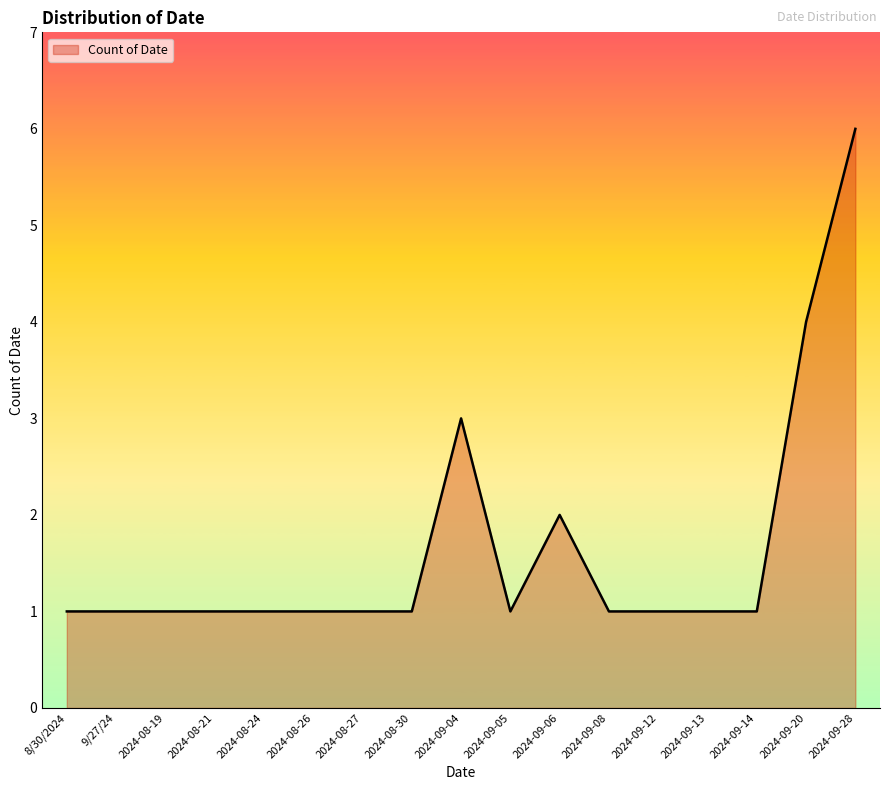

True or false: the data shows 1 at 2024-09-05.

True